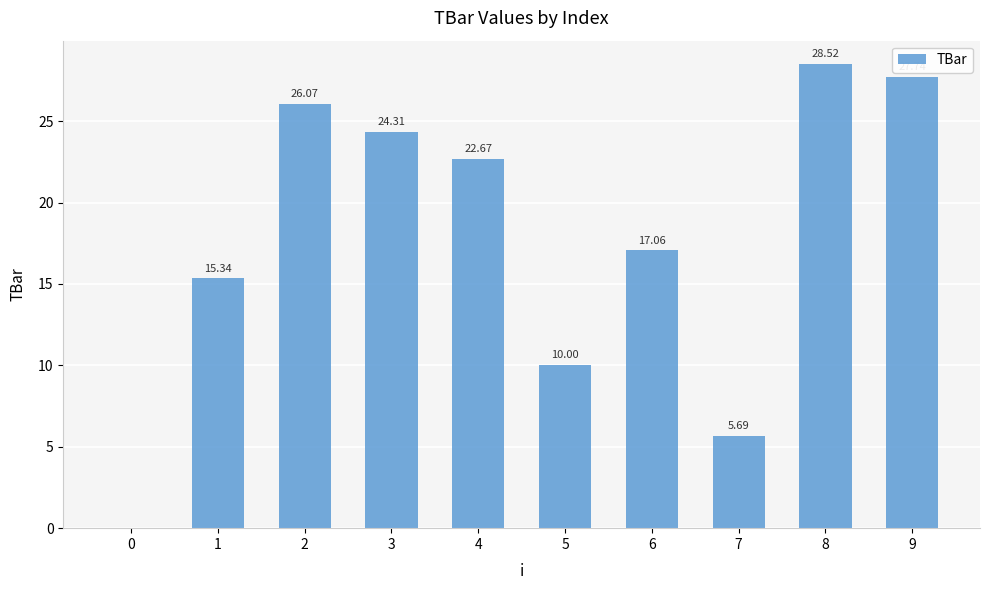

How many data points does each series have?

10